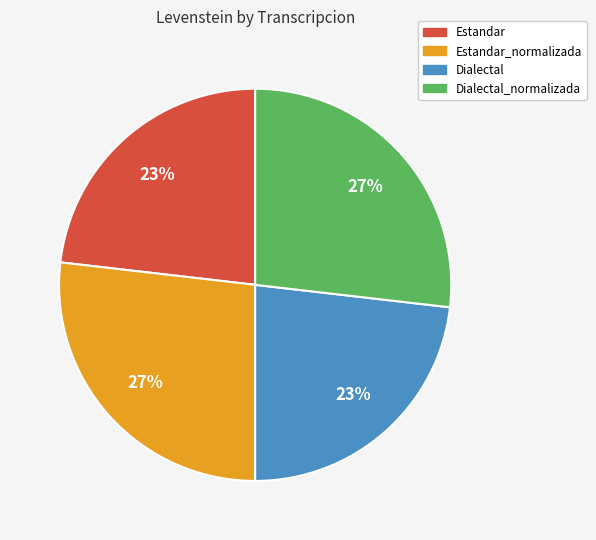

Do Dialectal_normalizada and Estandar_normalizada together represent more than half of the pie?

Yes